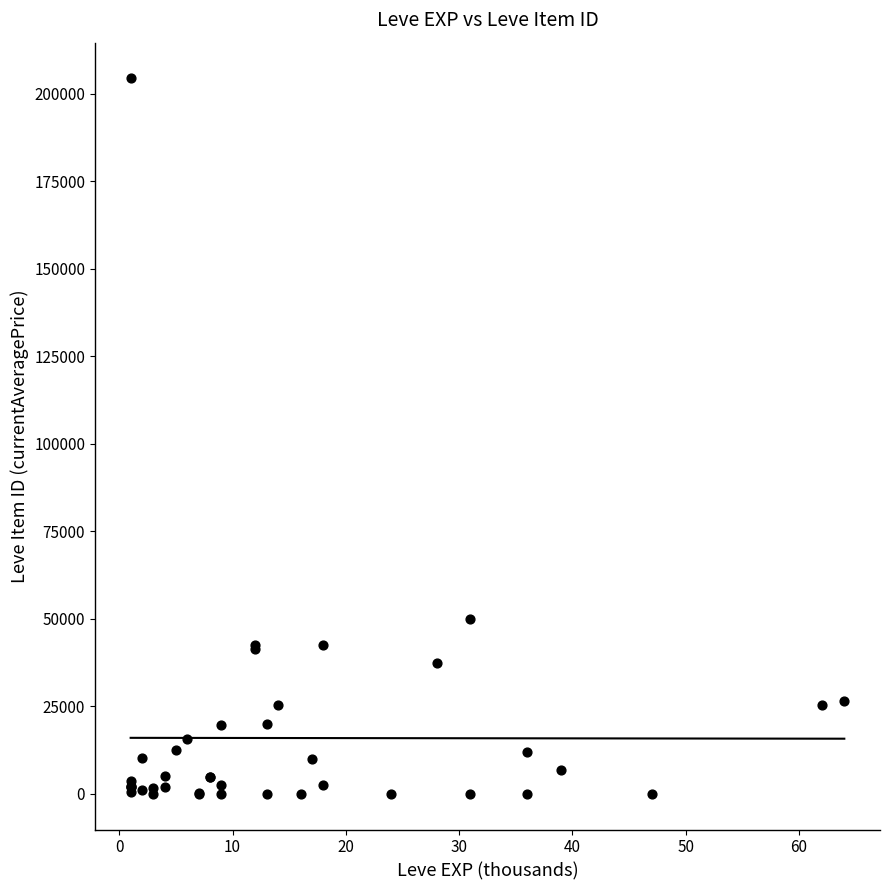

What Y value in the scatter plot is closest to 102164?

50000